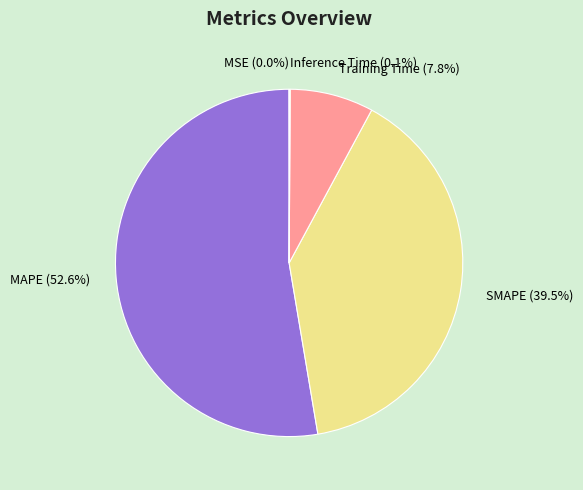

Is there any slice that represents more than half of the pie?

Yes